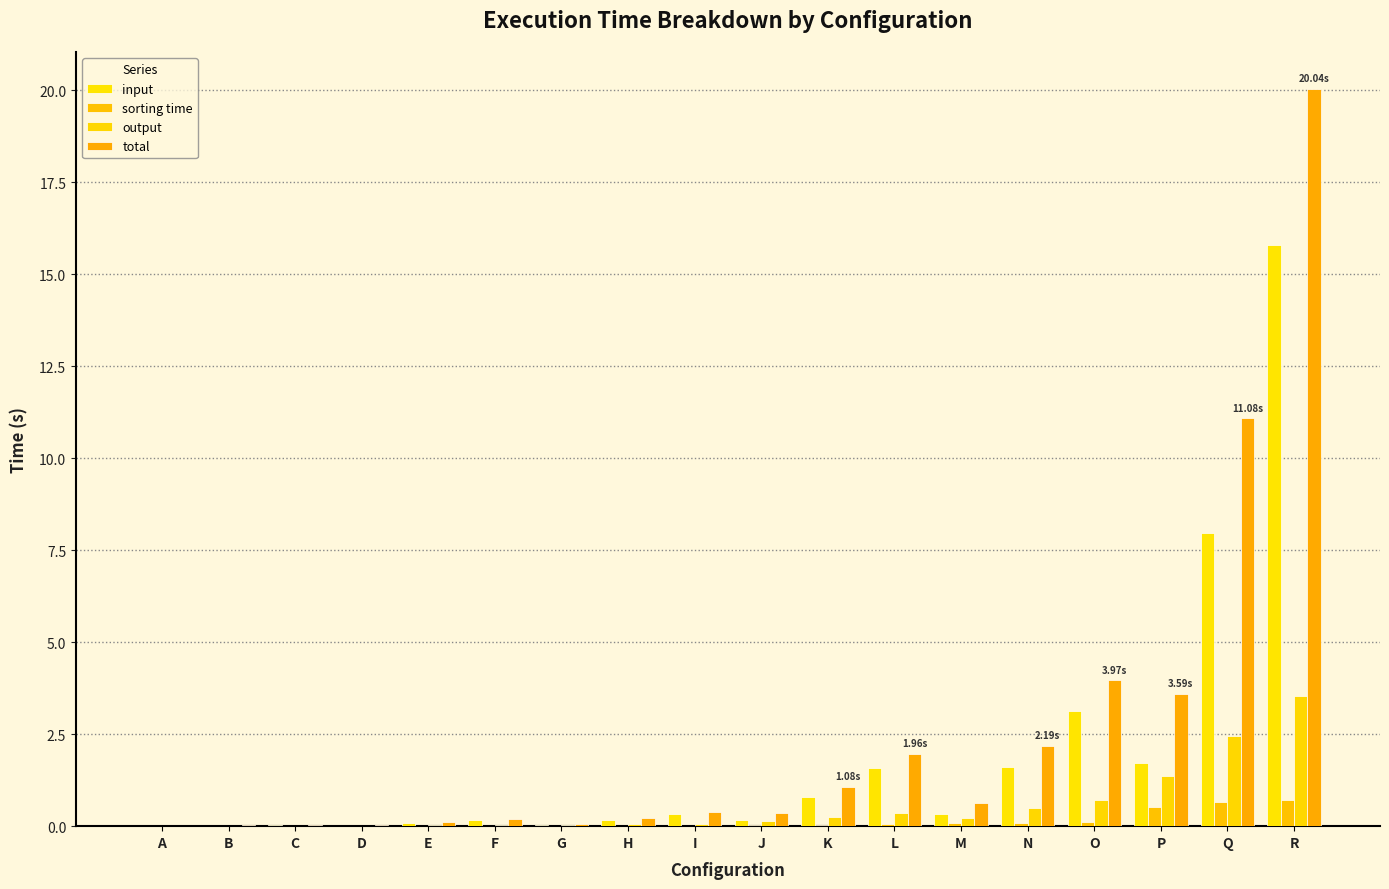

At which category is the sum across all series the highest?

R